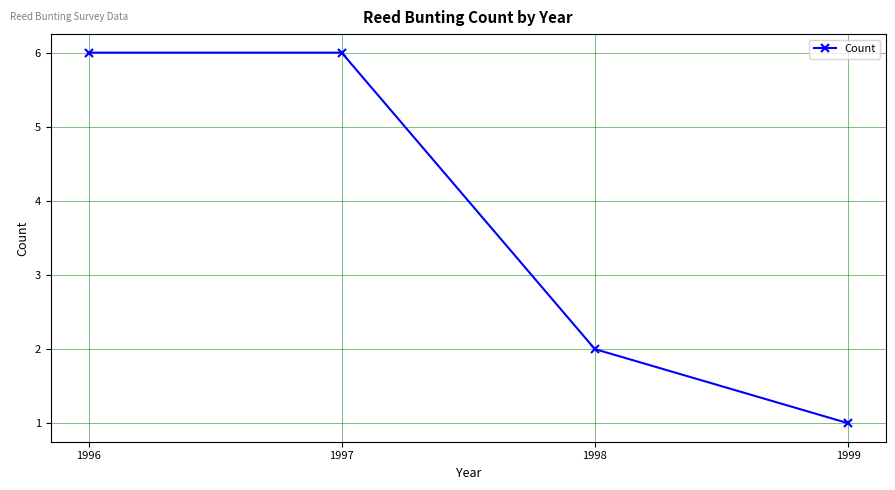

What is the value of the 3rd point from the left?

2